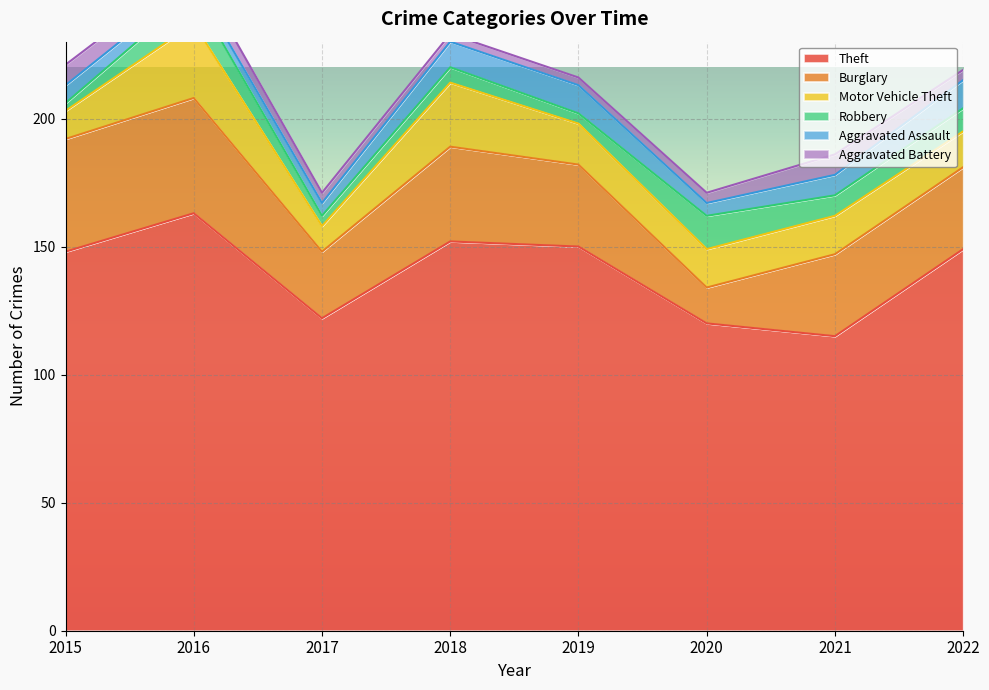

At which label does Theft first exceed 149?

2016